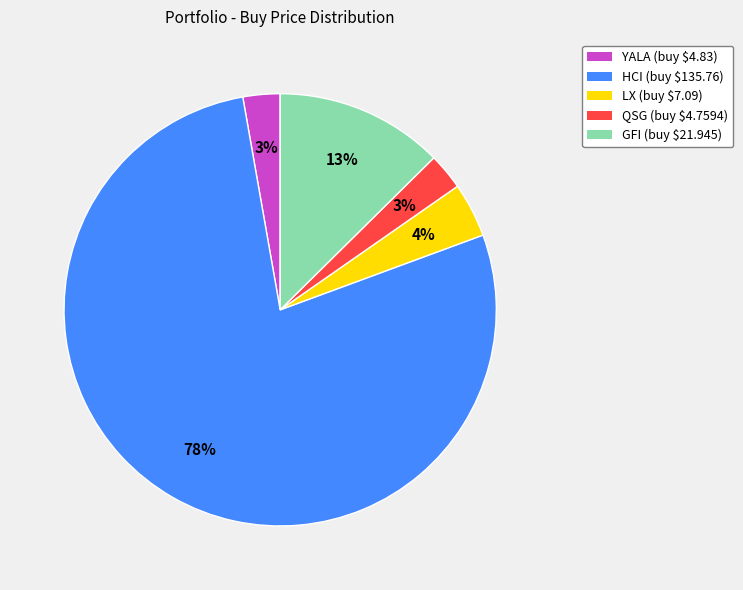

Does any single category account for the majority?

Yes